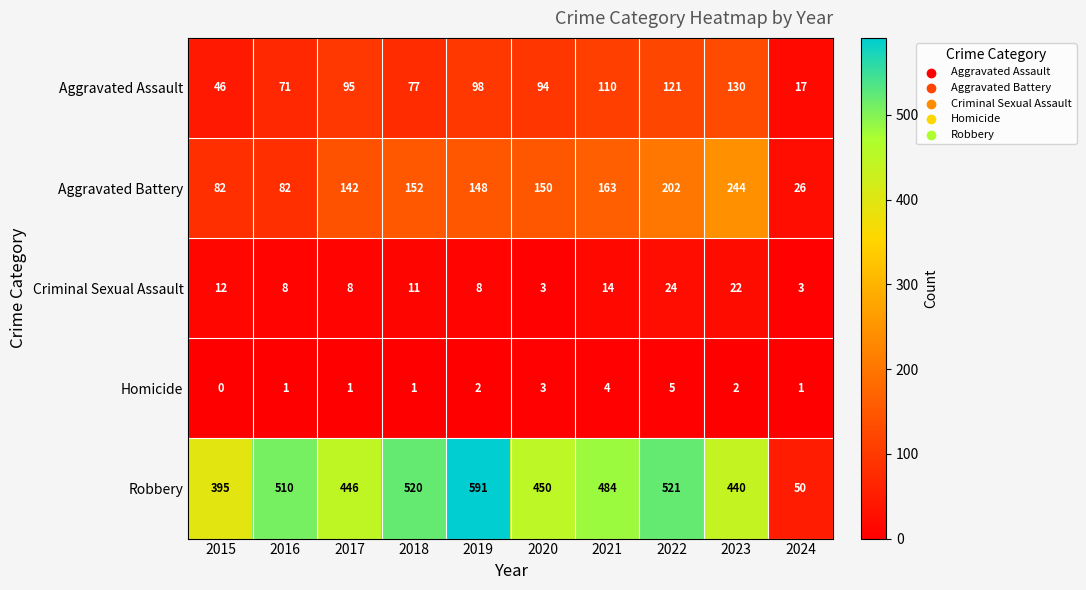

What is the difference between the highest and lowest values at 2016?

509